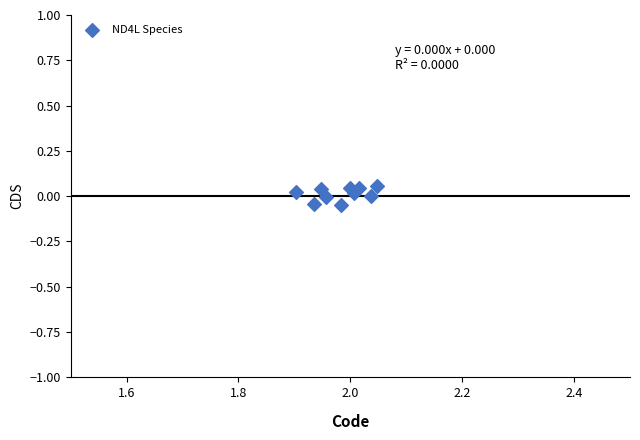

What is the average X value?

2.0